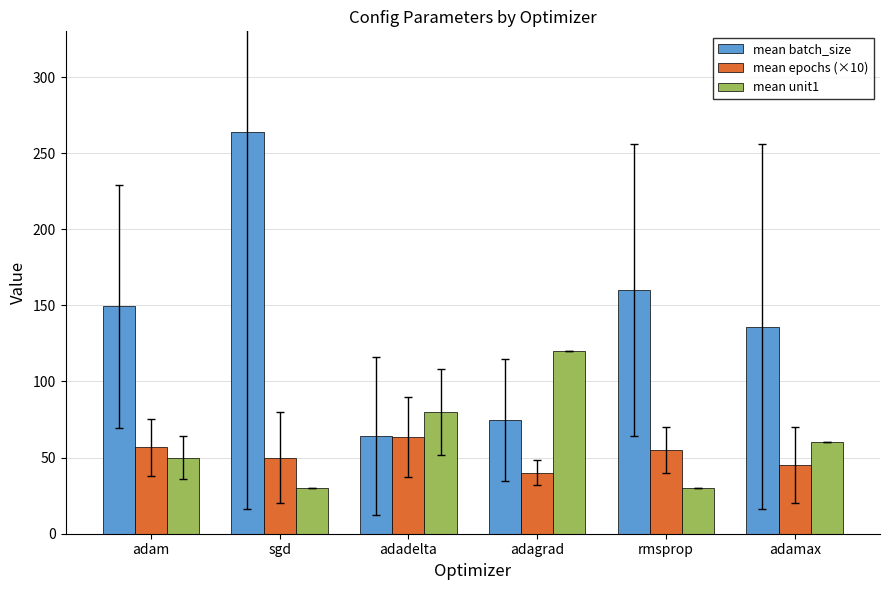

What is the minimum value for mean unit1?

30.0